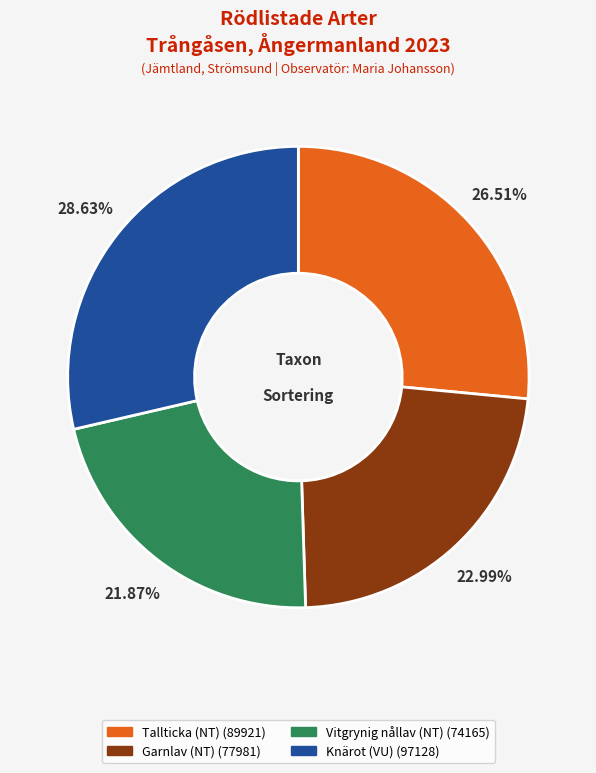

What portion of the pie excludes Garnlav (NT)?

77.0%